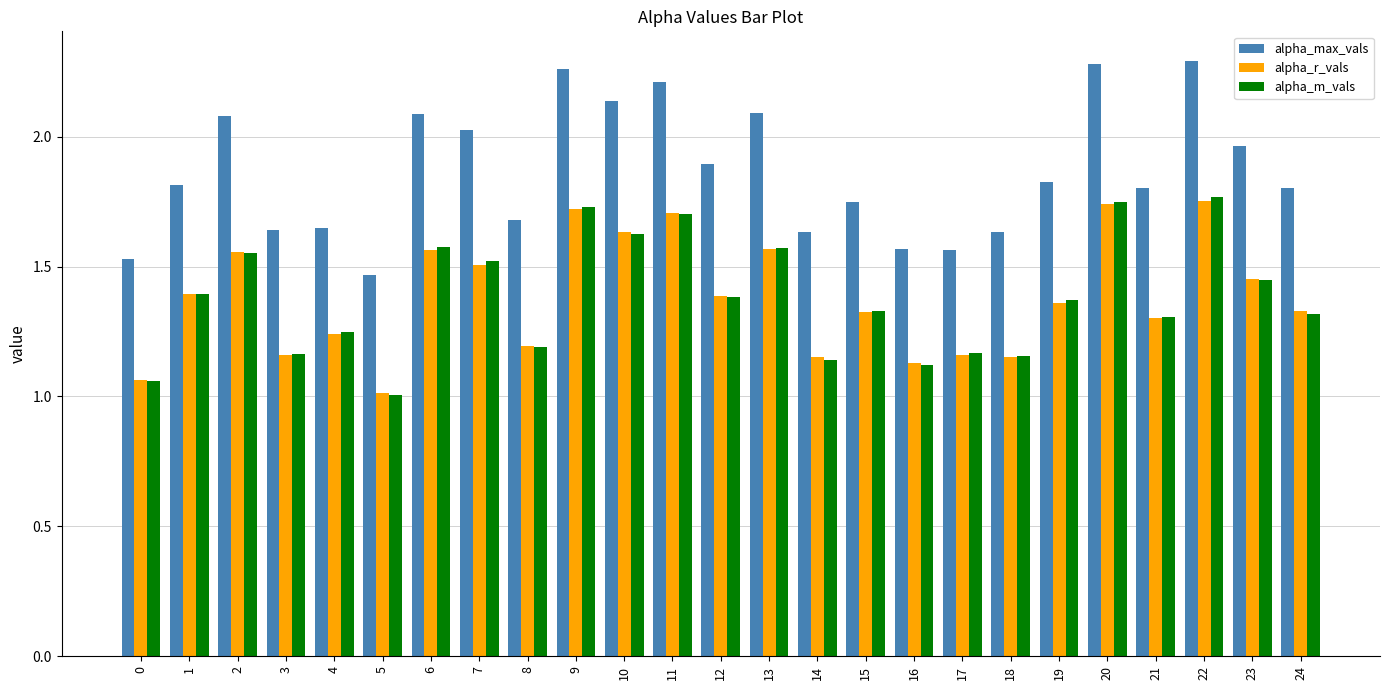

How many bars are there in total?

75